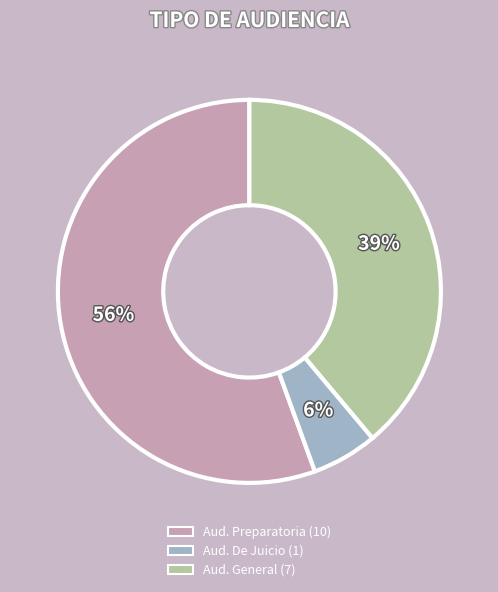

To the nearest percent, what is the difference between the largest and smallest slice percentages?

50%